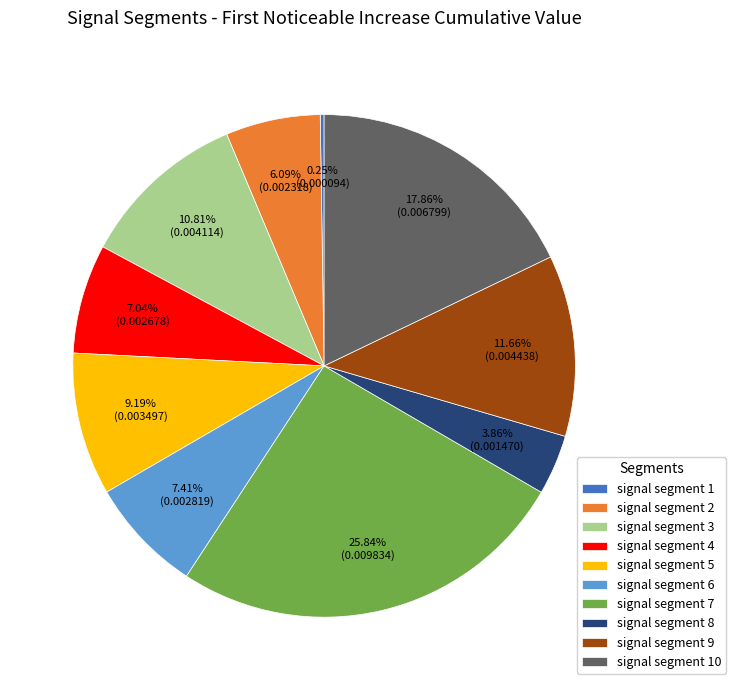

What is the largest slice in the pie chart?

signal segment 7